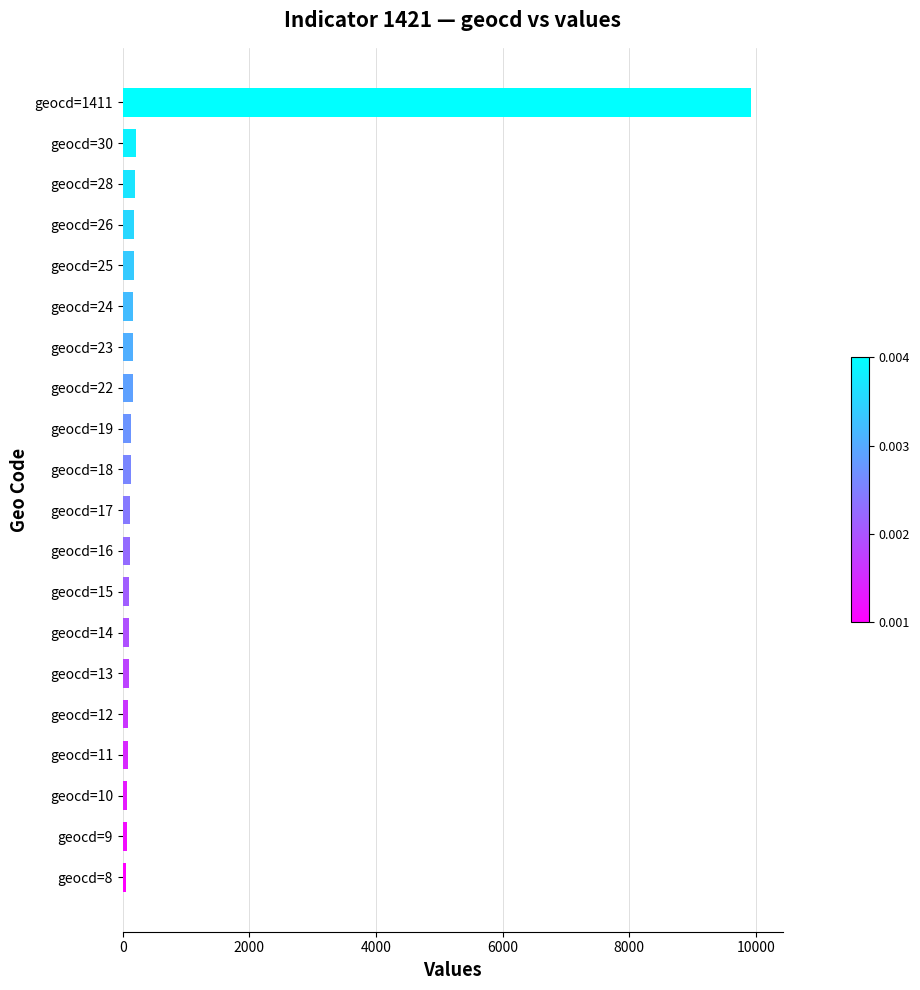

The value at geocd=17 is 119. True or false?

True